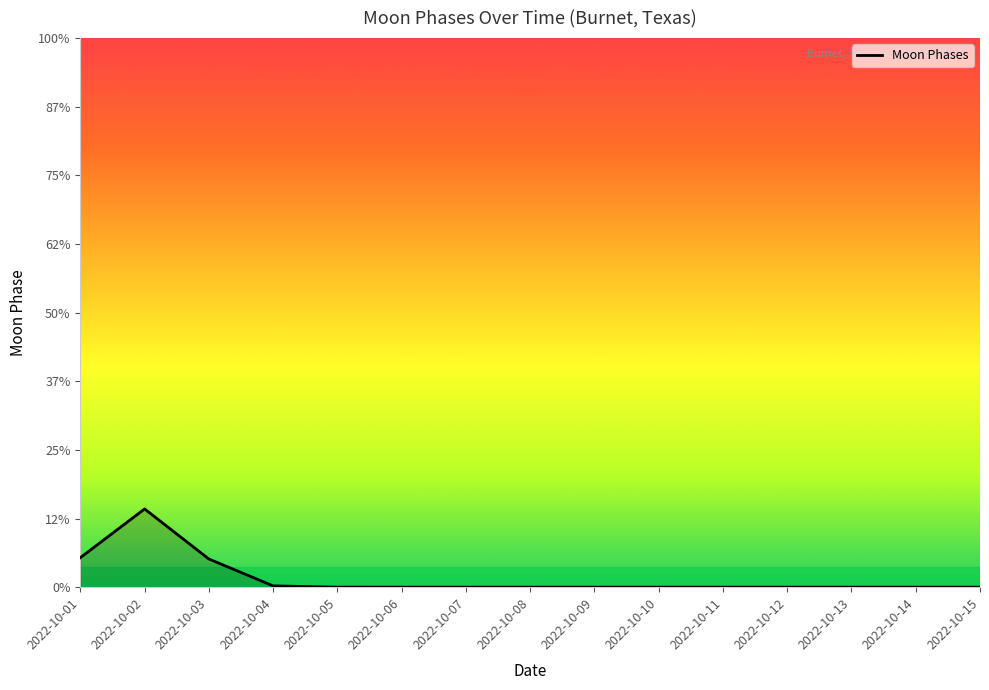

Where is the first local maximum?

2022-10-02